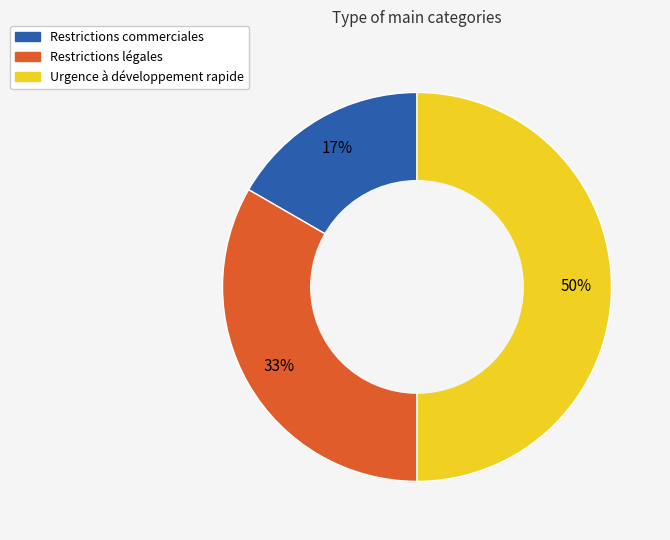

Combined, do Restrictions commerciales and Urgence à développement rapide account for over 50%?

Yes